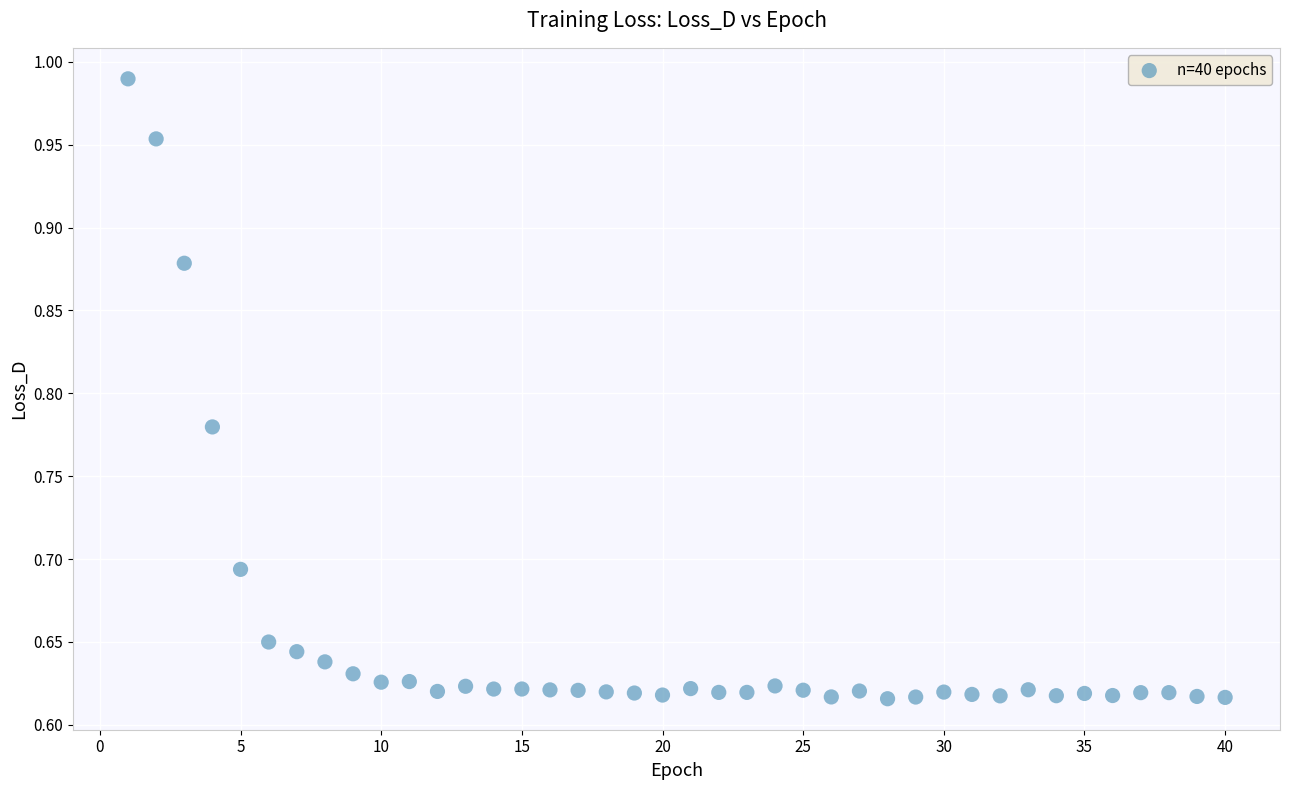

What is the range of X values (max minus min)?

39.0